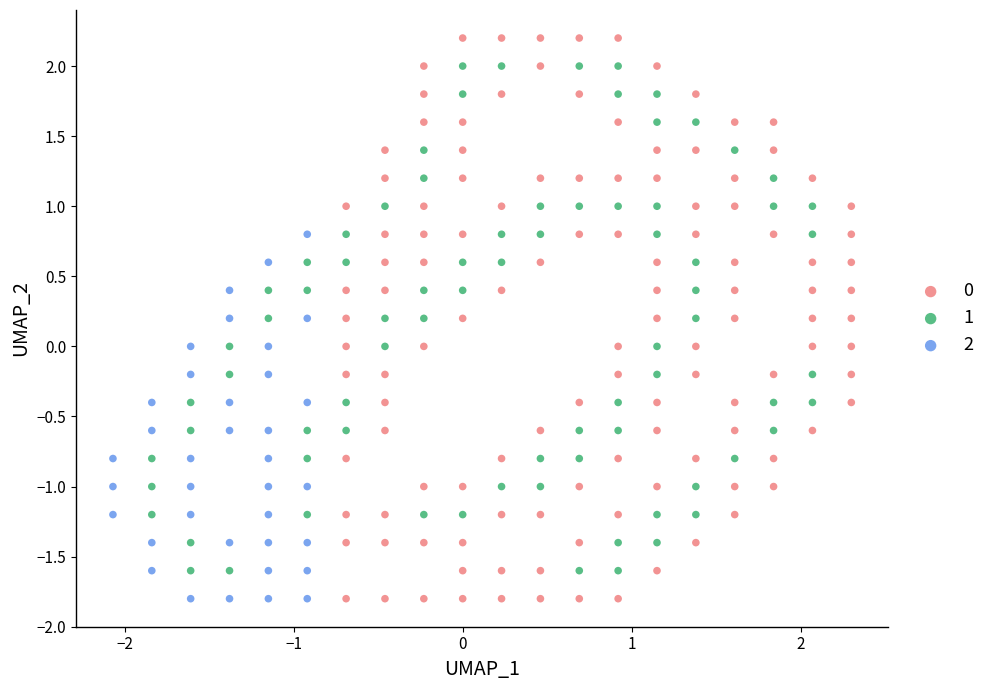

What are all the series names shown in the legend?

0, 1, 2